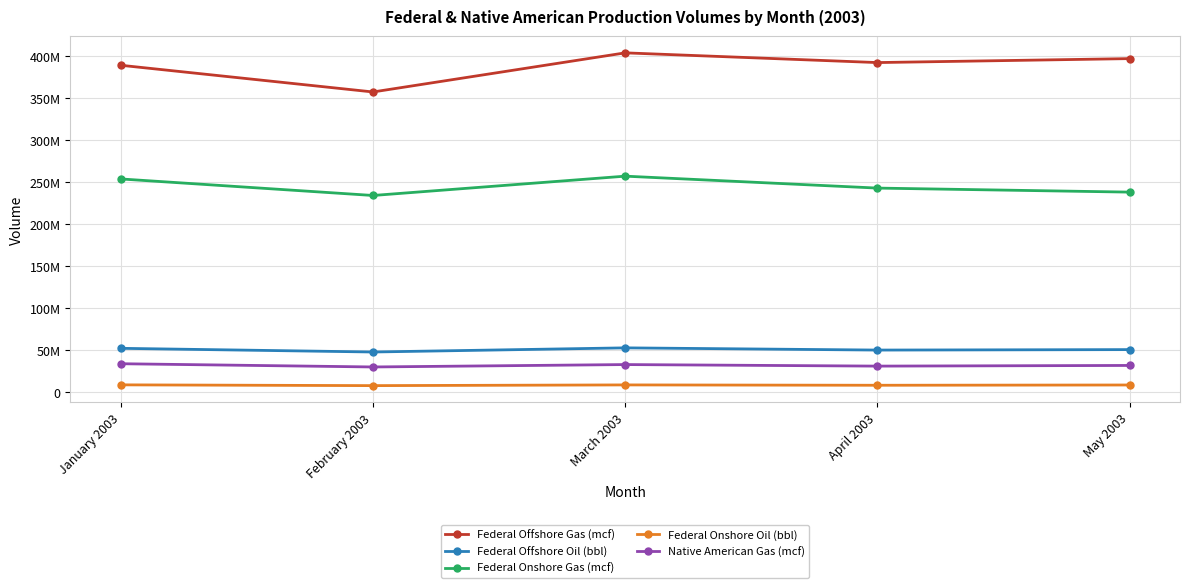

Which series has the largest range (max minus min)?

Federal Offshore Gas (mcf)